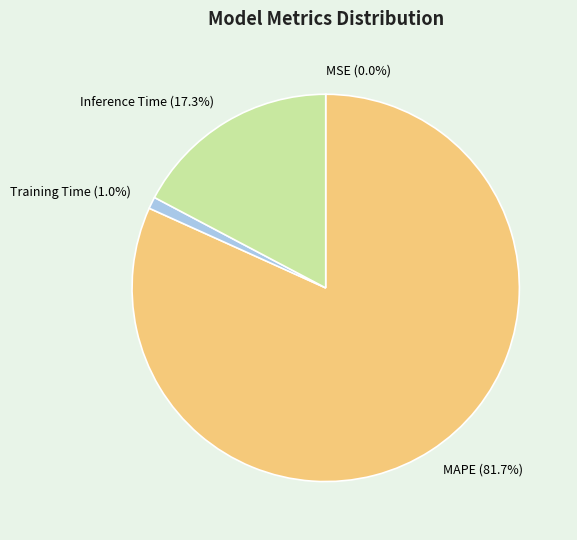

What portion of the pie excludes Training Time (1.0%)?

99.0%